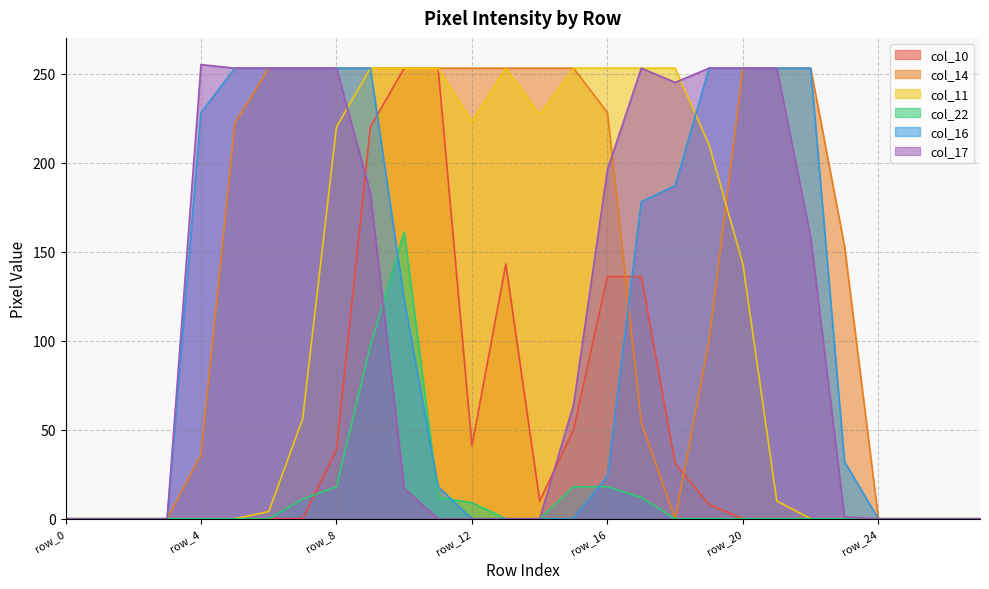

Reading right to left, transcribe all the data shown in this chart.

col_10: 0	0	0	0	0	0	0	0	8	31	136	136	50	10	143	41	253	253	220	39	0	0	0	0	0	0	0	0
col_14: 0	0	0	0	153	253	253	253	100	0	54	228	253	253	253	253	253	253	253	253	253	253	222	36	0	0	0	0
col_11: 0	0	0	0	0	0	10	143	210	253	253	253	253	227	253	223	253	253	253	220	56	4	0	0	0	0	0	0
col_22: 0	0	0	0	0	0	0	0	0	0	12	18	18	0	0	9	12	161	97	18	11	0	0	0	0	0	0	0
col_16: 0	0	0	0	32	253	253	253	253	187	178	24	0	0	0	0	18	123	253	253	253	253	253	228	0	0	0	0
col_17: 0	0	0	0	1	158	253	253	253	245	253	196	64	0	0	0	0	17	183	253	253	253	253	255	0	0	0	0